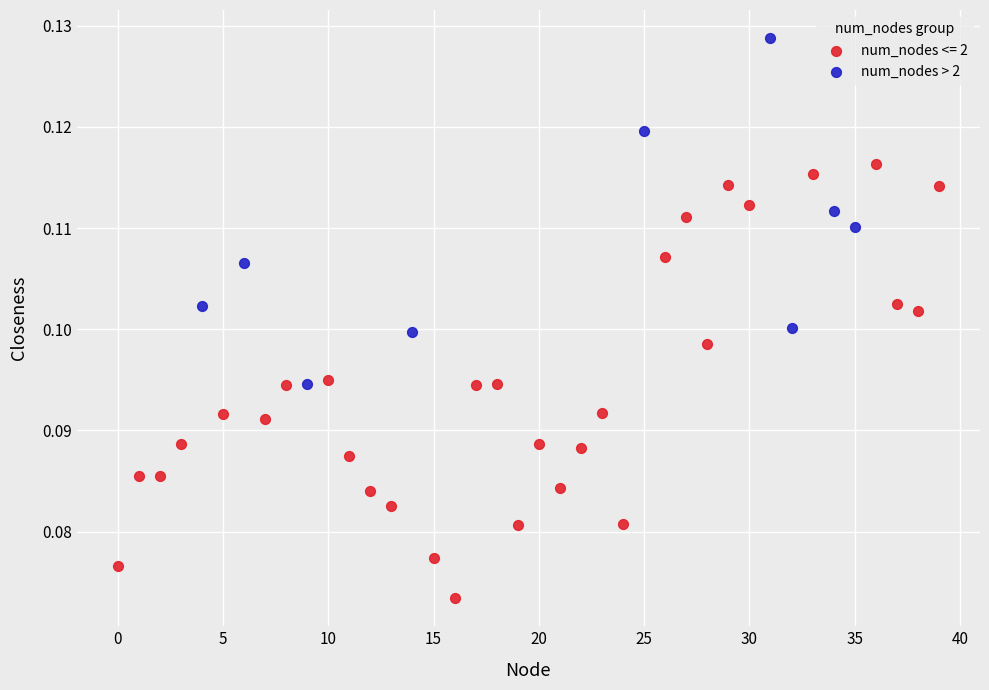

Which series has the widest spread of Y values?

num_nodes <= 2